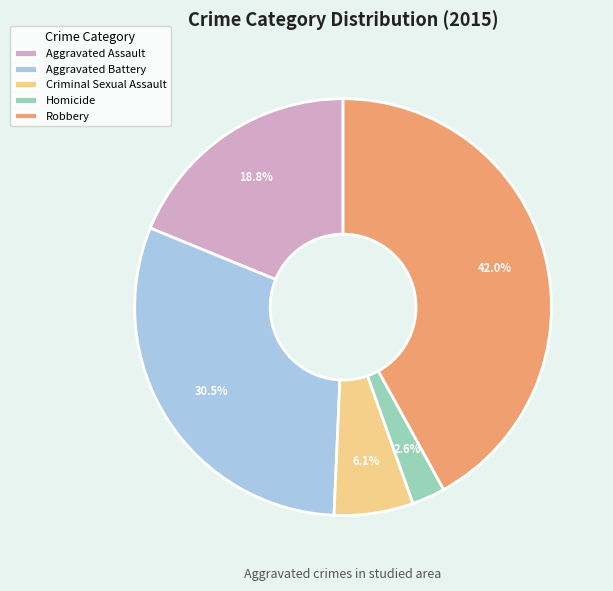

The Aggravated Assault slice represents 32% of the pie. True or false?

False